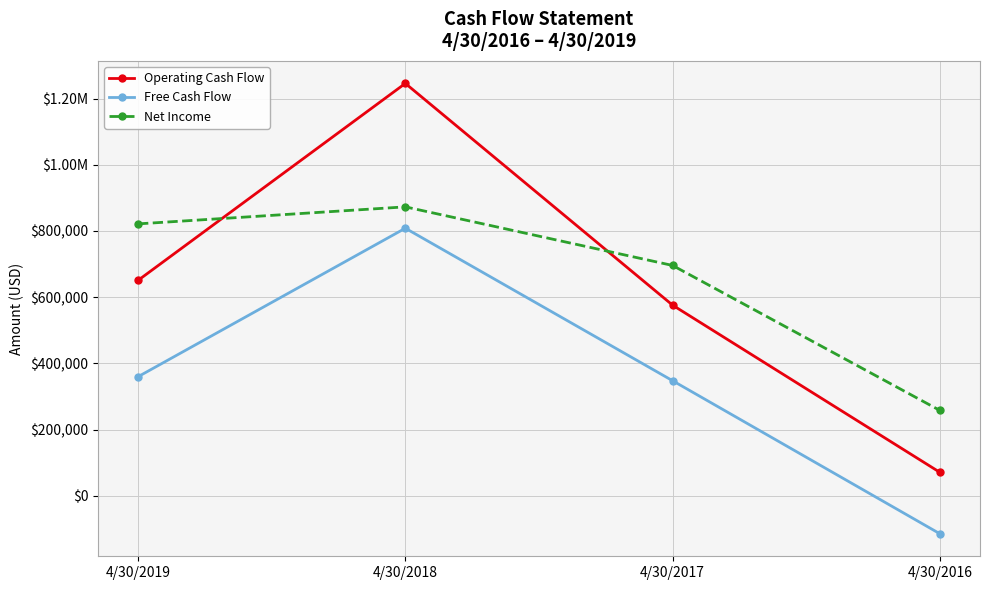

Does the chart have visible grid lines?

Yes